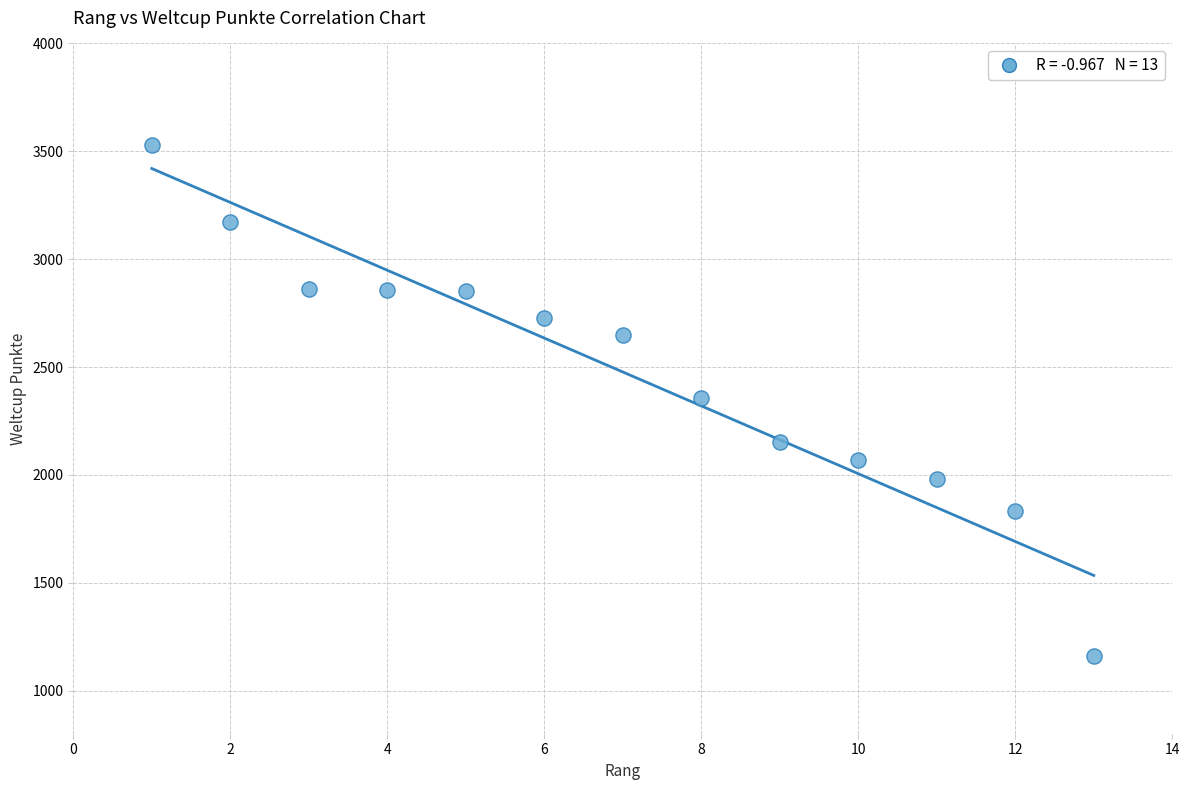

What is the range of Y values (max minus min)?

2373